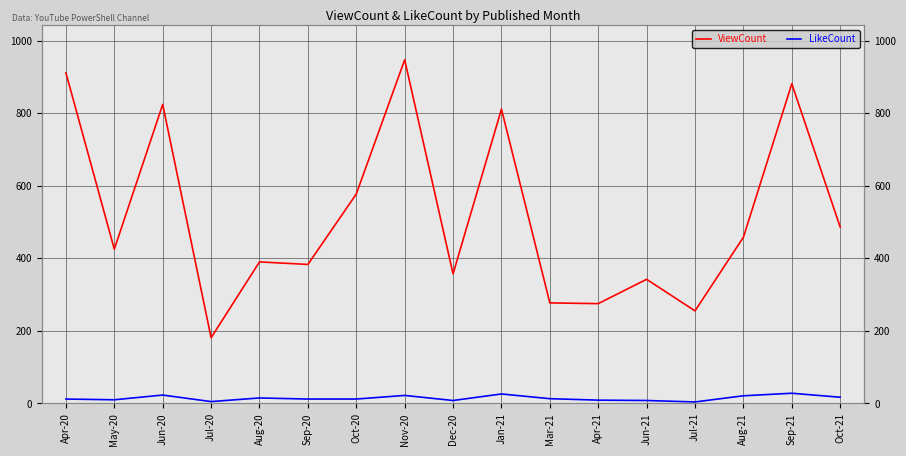

Where is the first local minimum for LikeCount?

May-20